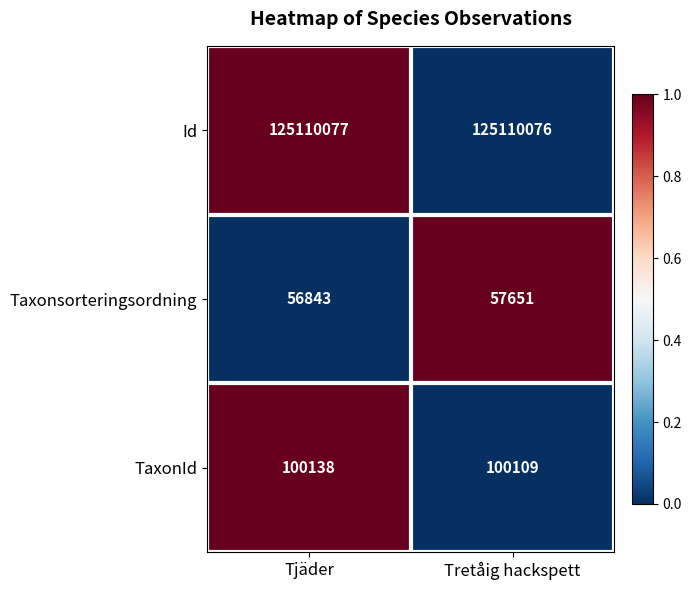

Which series has the largest total across all categories?

Id